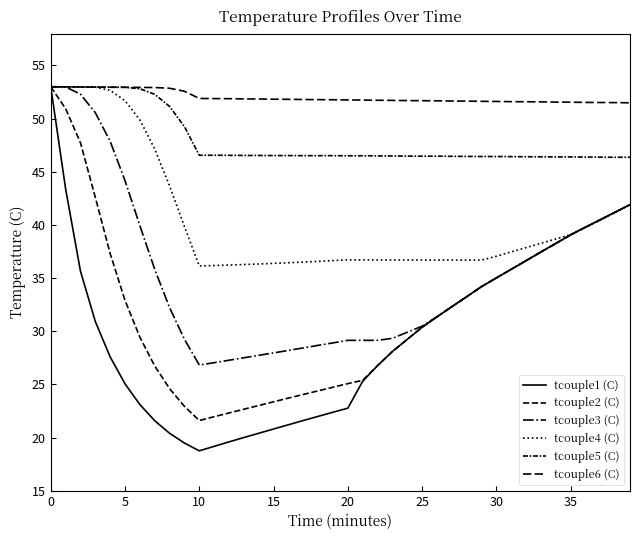

What is the label of the 34th point from the left?

33